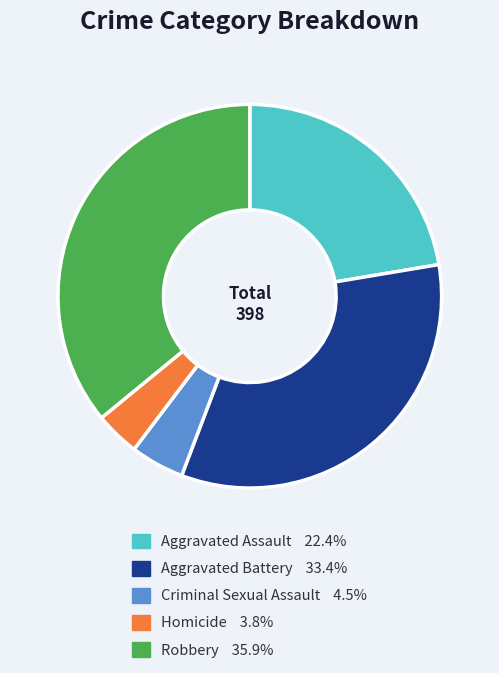

Does Homicide represent more than half of the total?

No